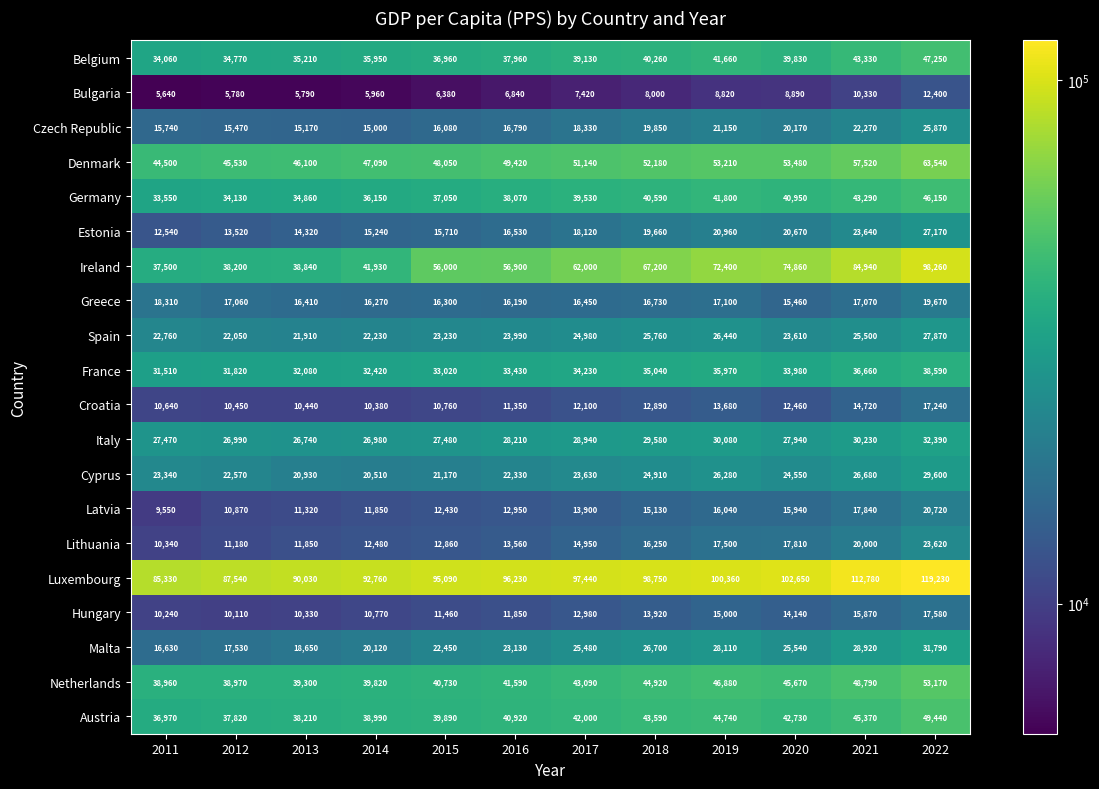

How many series are shown in this chart?

20